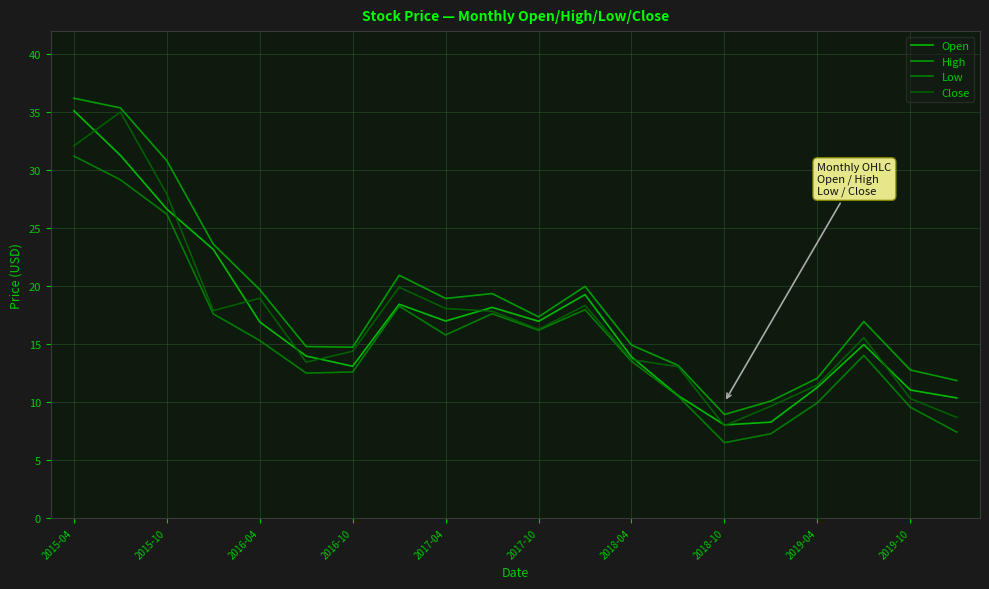

How many lines are shown in the chart?

4